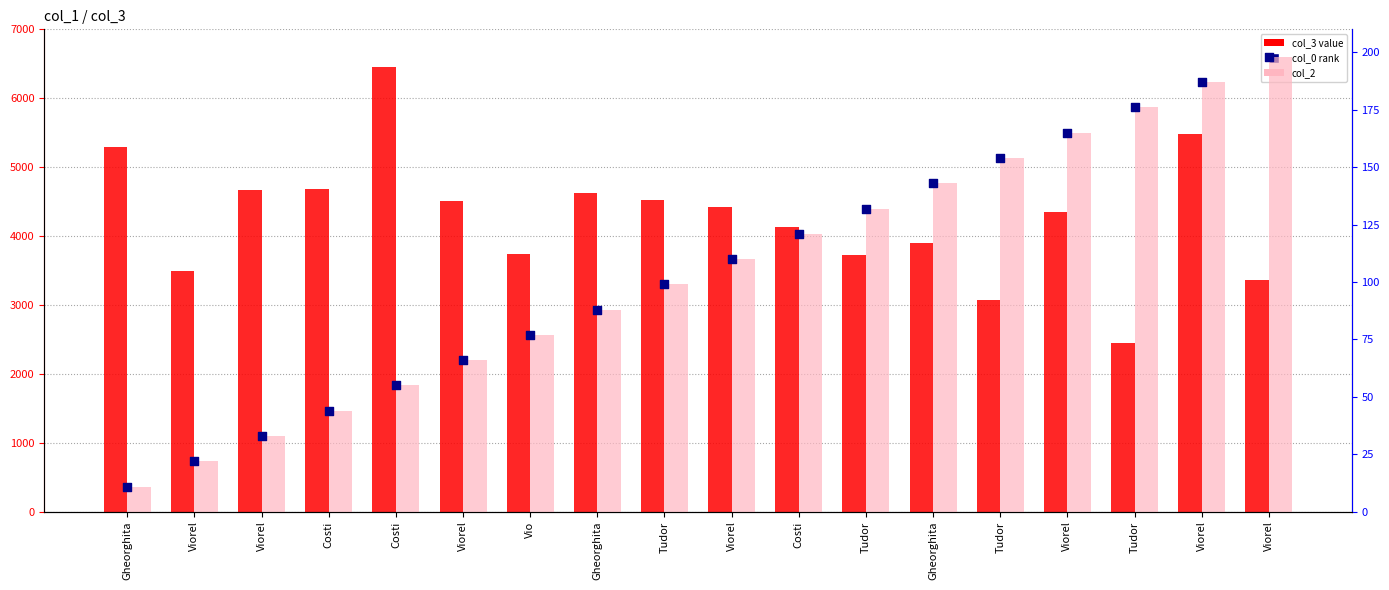

What is the total value across all series at Viorel?

3532.6